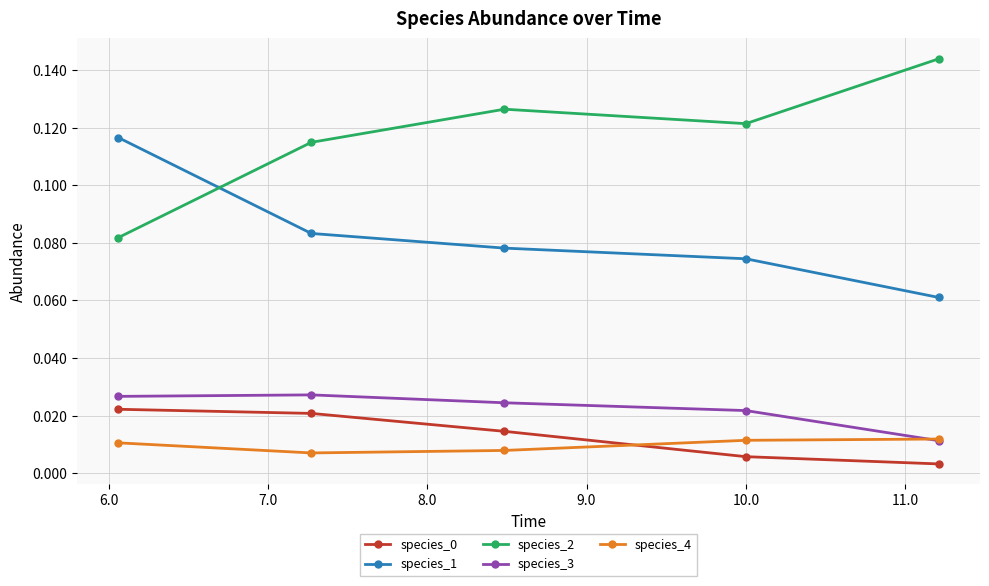

How many lines are shown in the chart?

5